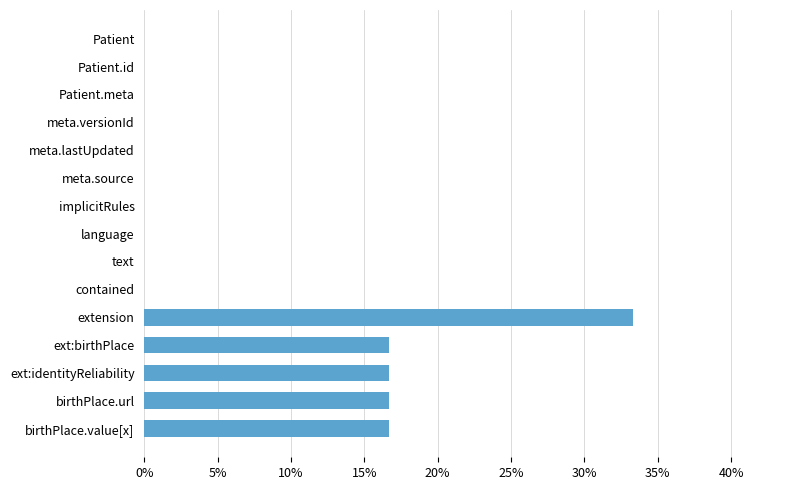

Are the bars grouped side by side (vs. stacked)?

No